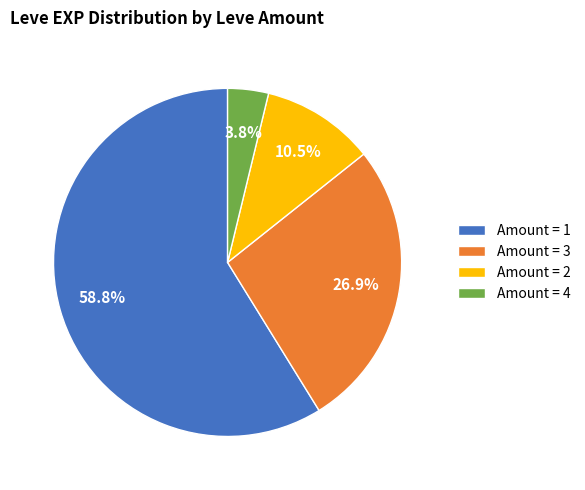

To the nearest percent, what is the average slice percentage?

25%